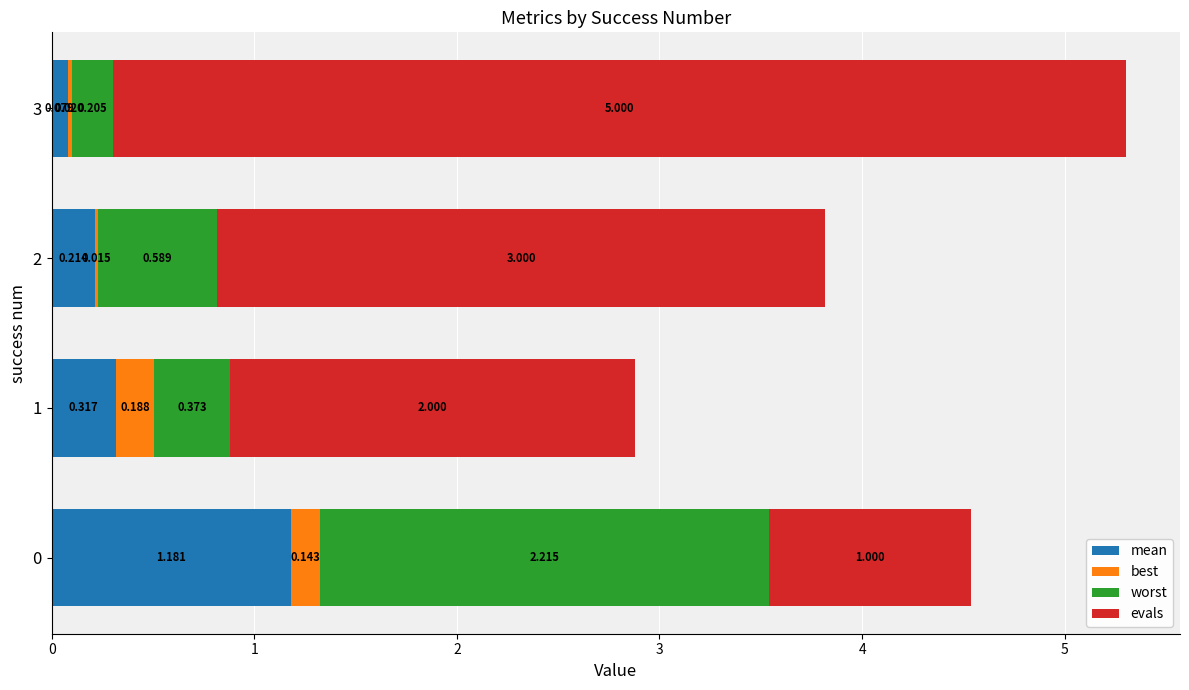

The value of best at 1 is 0.2. True or false?

False